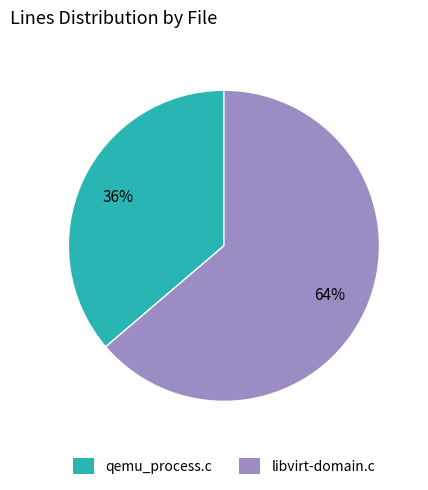

To the nearest percent, what percentage of the pie is libvirt-domain.c?

64%